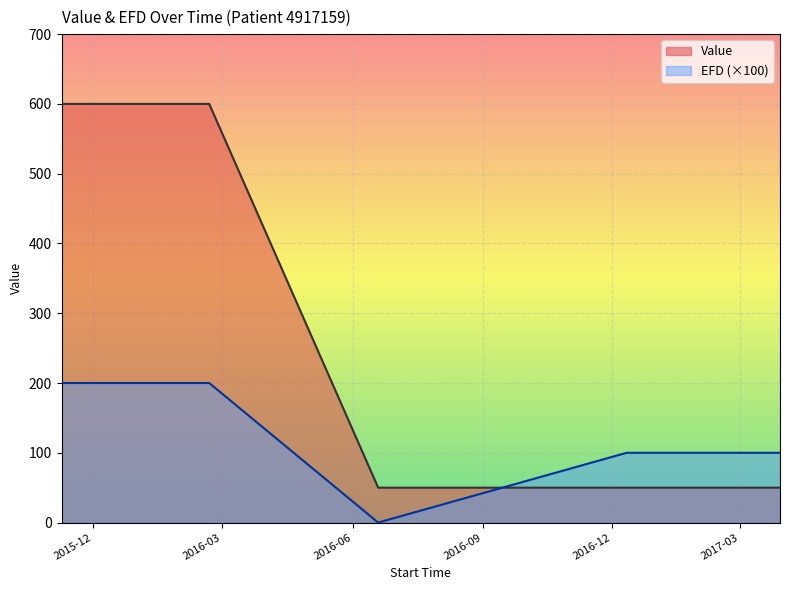

Reading right to left, transcribe all the data shown in this chart.

Value: 50.0	50.0	50.0	50.0	600.0	600.0	600.0	600.0
EFD: 100.0	100.0	100.0	0.0	200.0	200.0	200.0	200.0